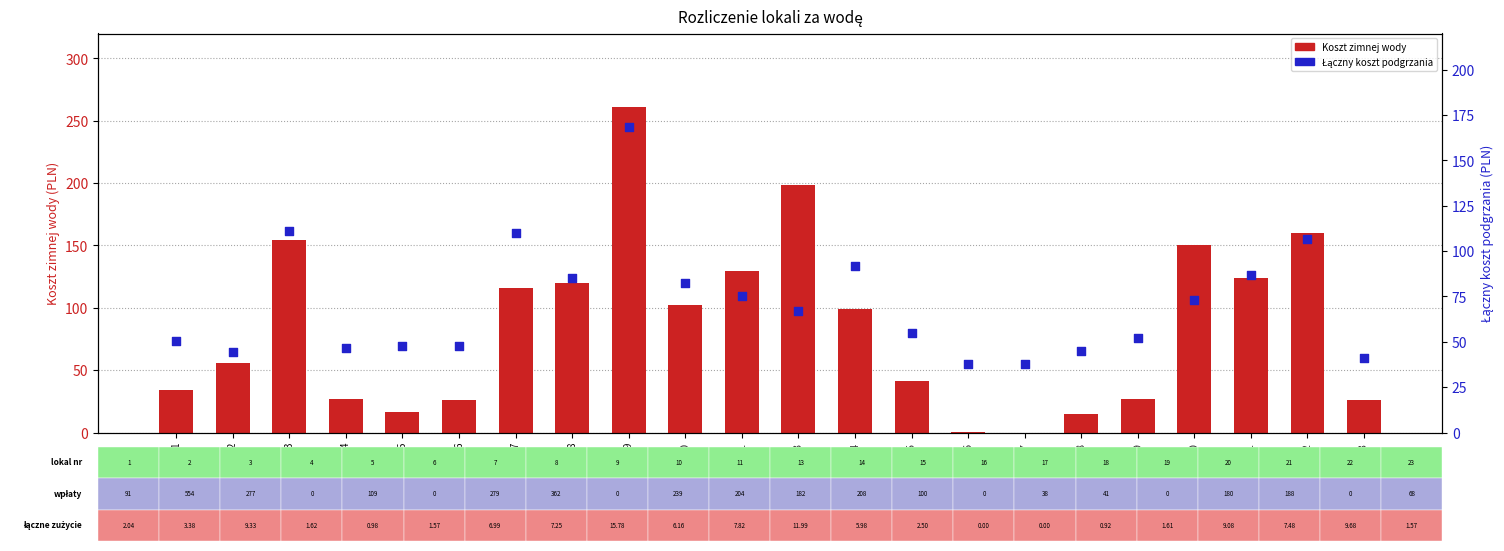

What are all the series names shown in the legend?

Koszt zimnej wody, Łączny koszt podgrzania